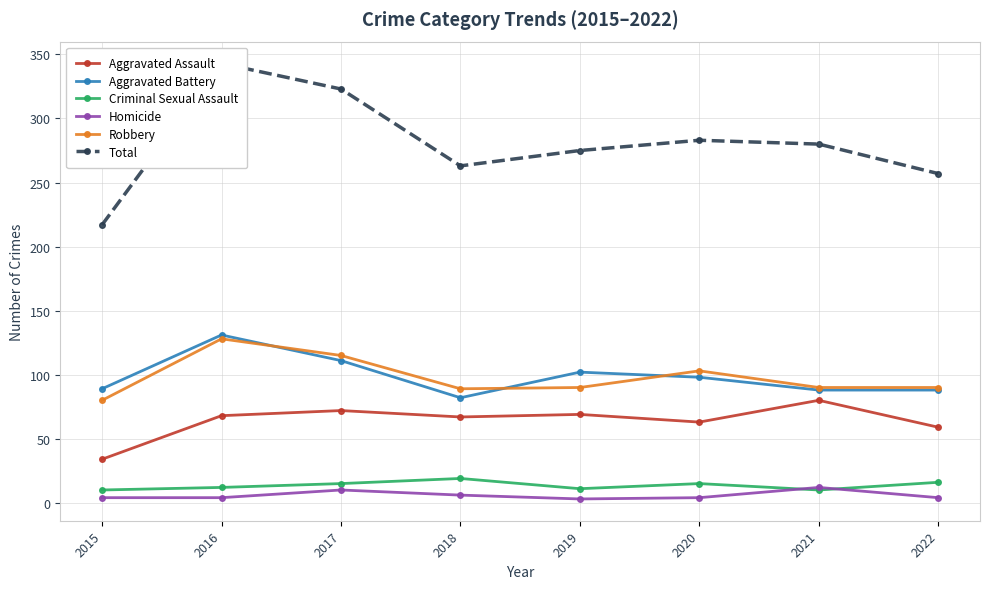

At which category is the sum across all series the highest?

2016